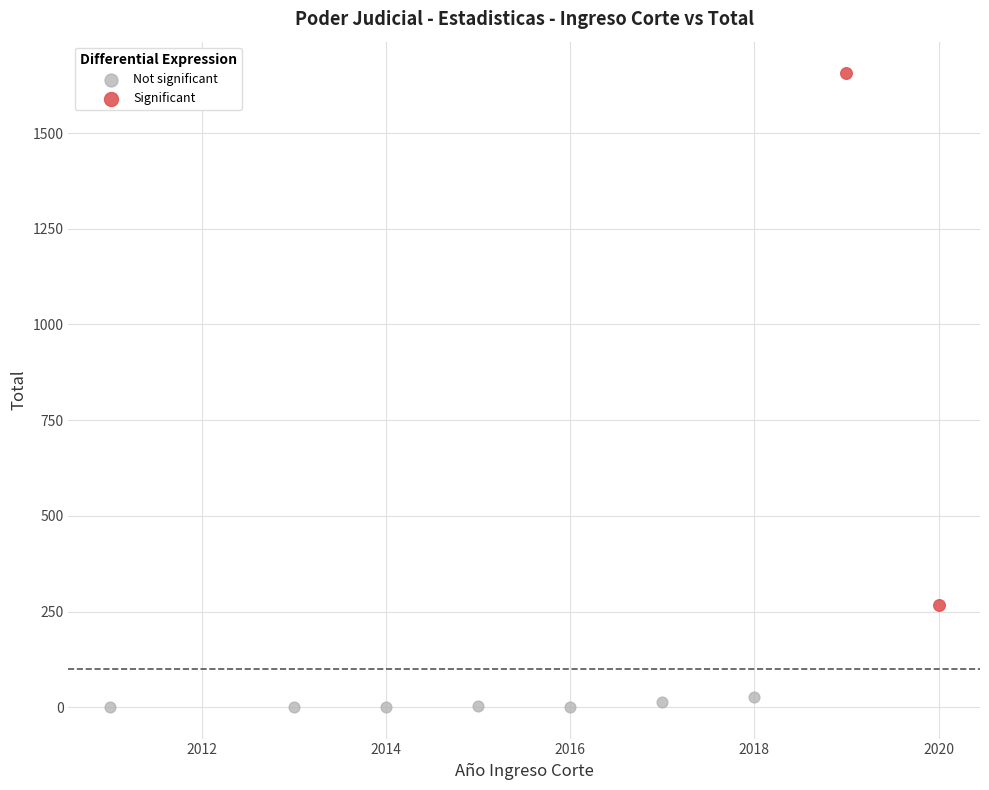

Which series has the widest spread of Y values?

Significant